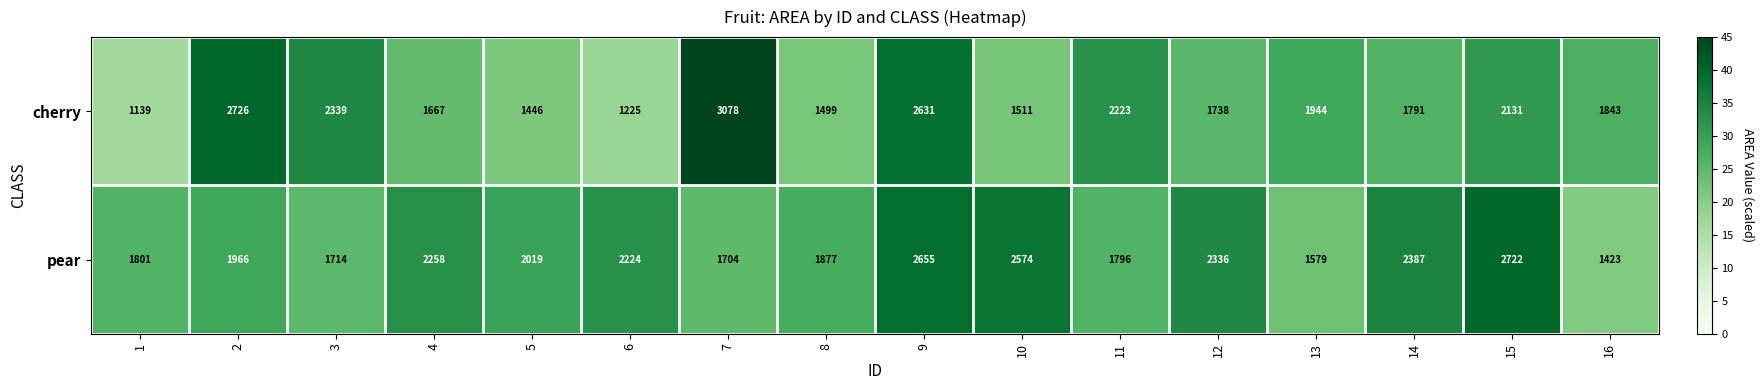

Which series changed the most between 11 and 16?

cherry